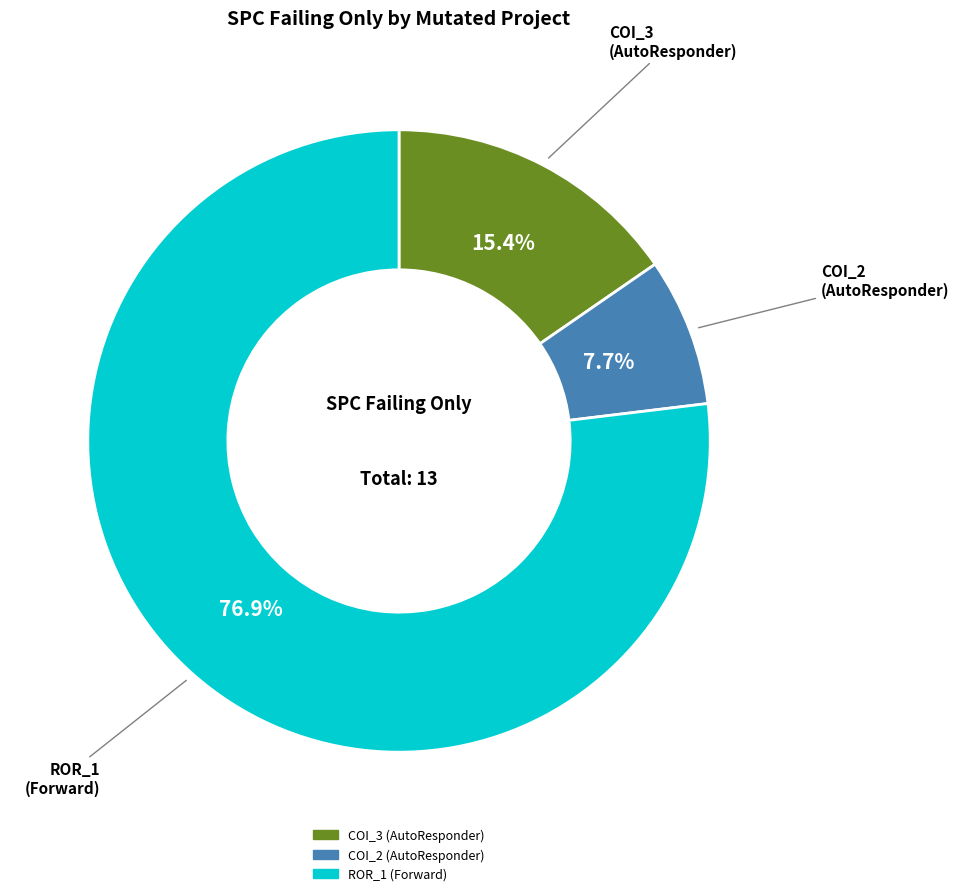

Is there a majority slice in this chart?

Yes